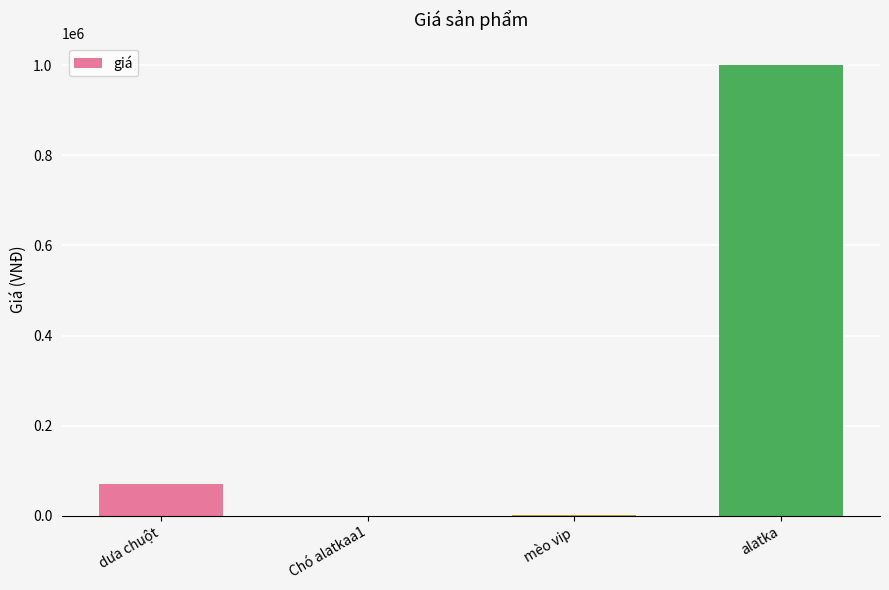

What is the sum of the values at Chó alatkaa1 and alatka?

1000123